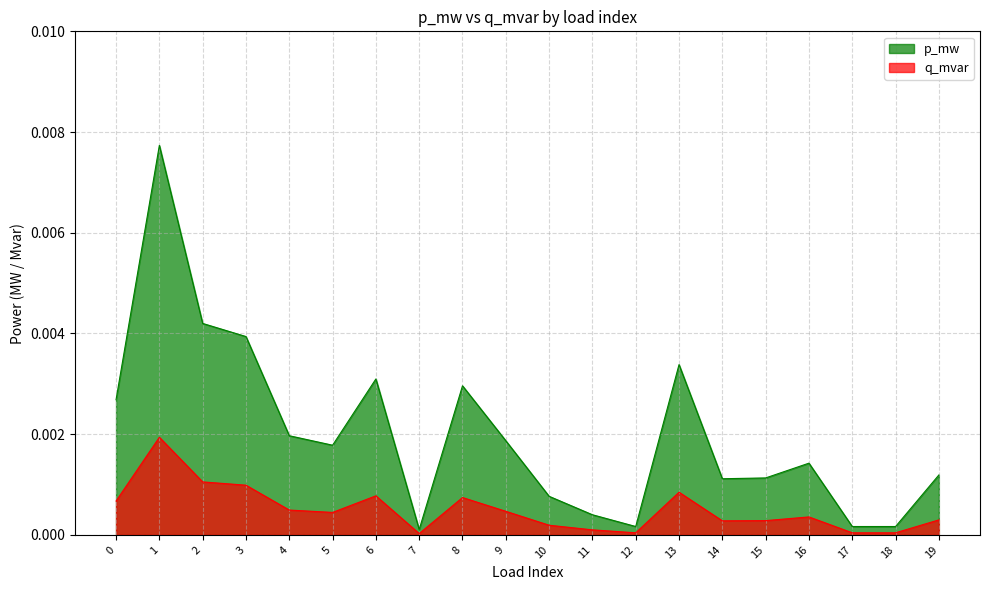

True or false: q_mvar and p_mw cross at least once.

False